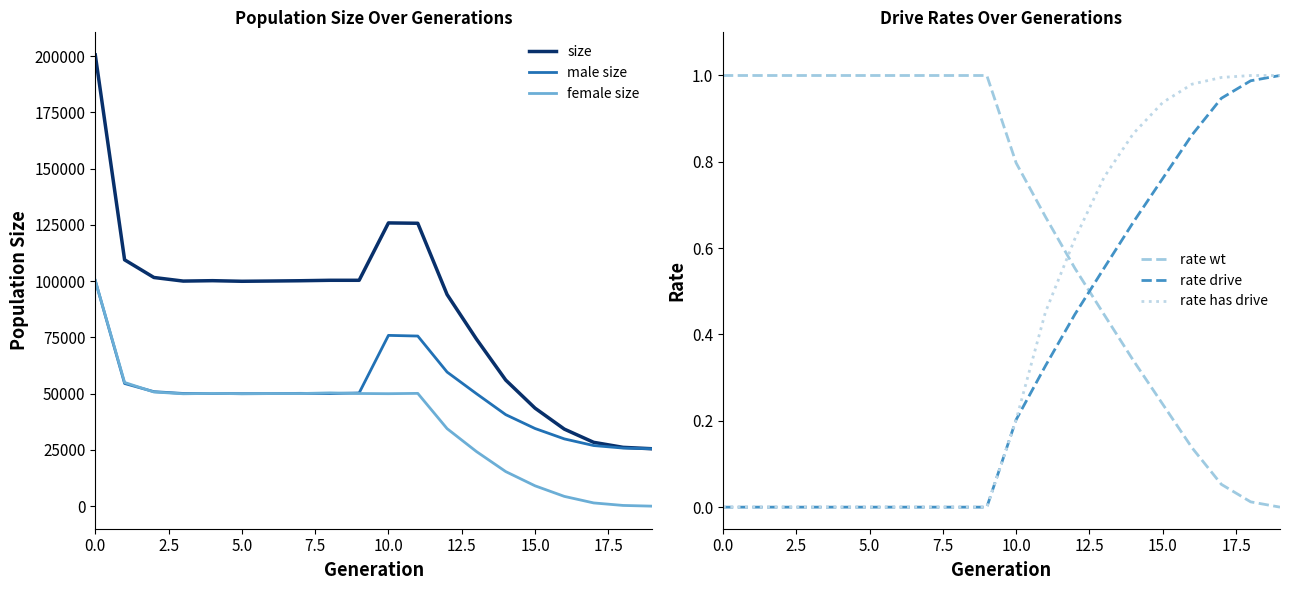

How many distinct data groups are displayed?

6